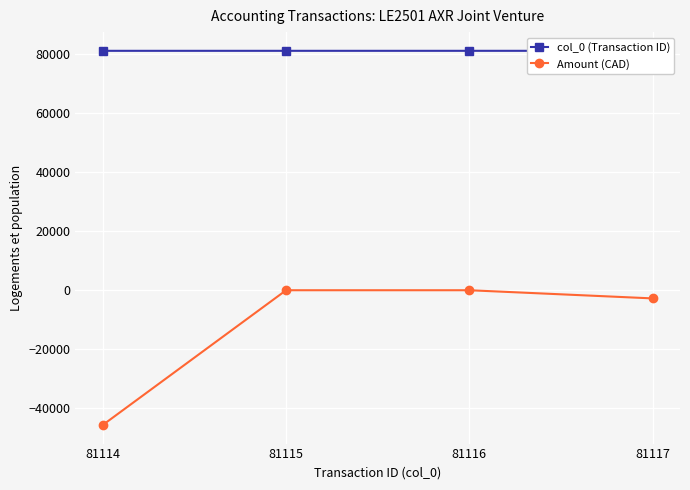

Reading right to left, extract all data points from this chart.

col_0 (Transaction ID): 81117=81117.0	81116=81116.0	81115=81115.0	81114=81114.0
Amount (CAD): 81117=-2825.0	81116=-57.8	81115=-59.0	81114=-45708.5